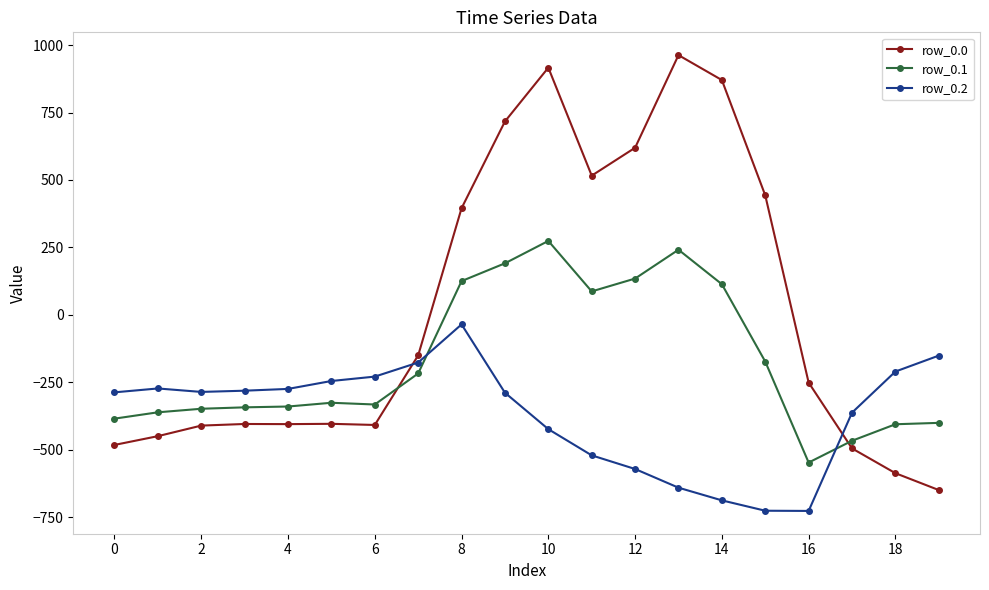

True or false: row_0.2 has more than 1 interior local peaks.

True